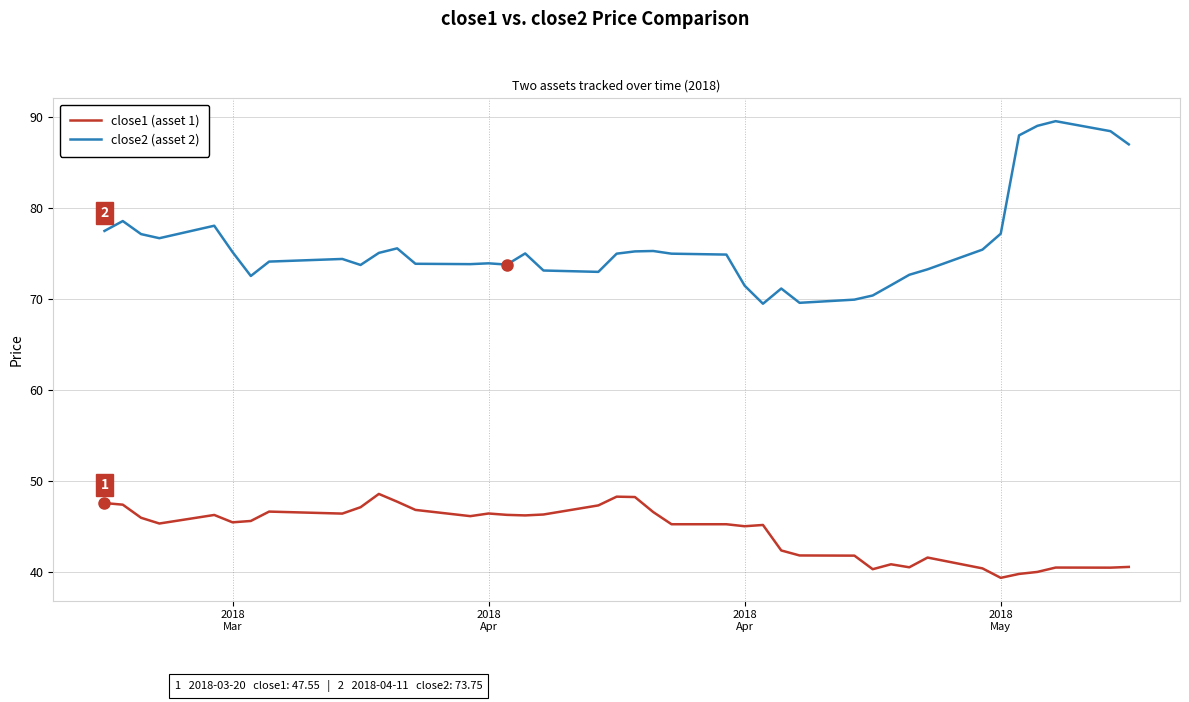

What is the greatest value displayed?

89.5